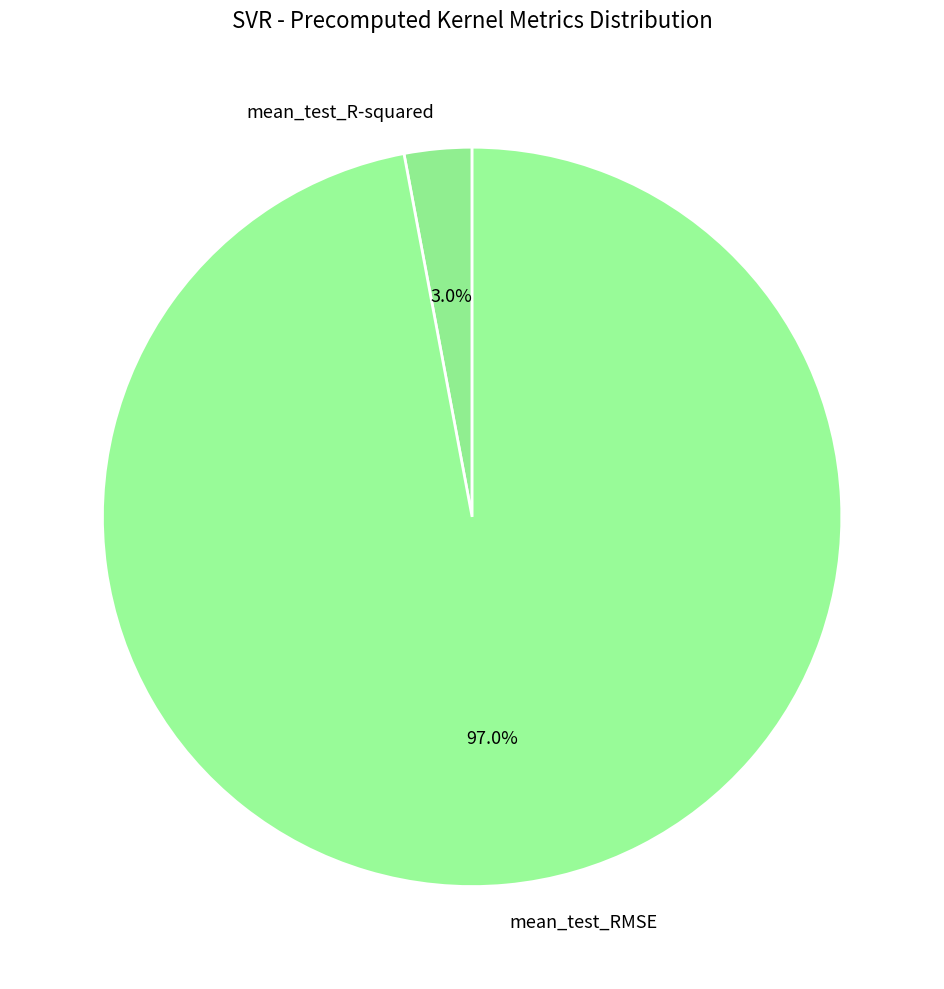

To the nearest percent, what is the difference between the mean_test_RMSE and mean_test_R-squared slice percentages?

94%